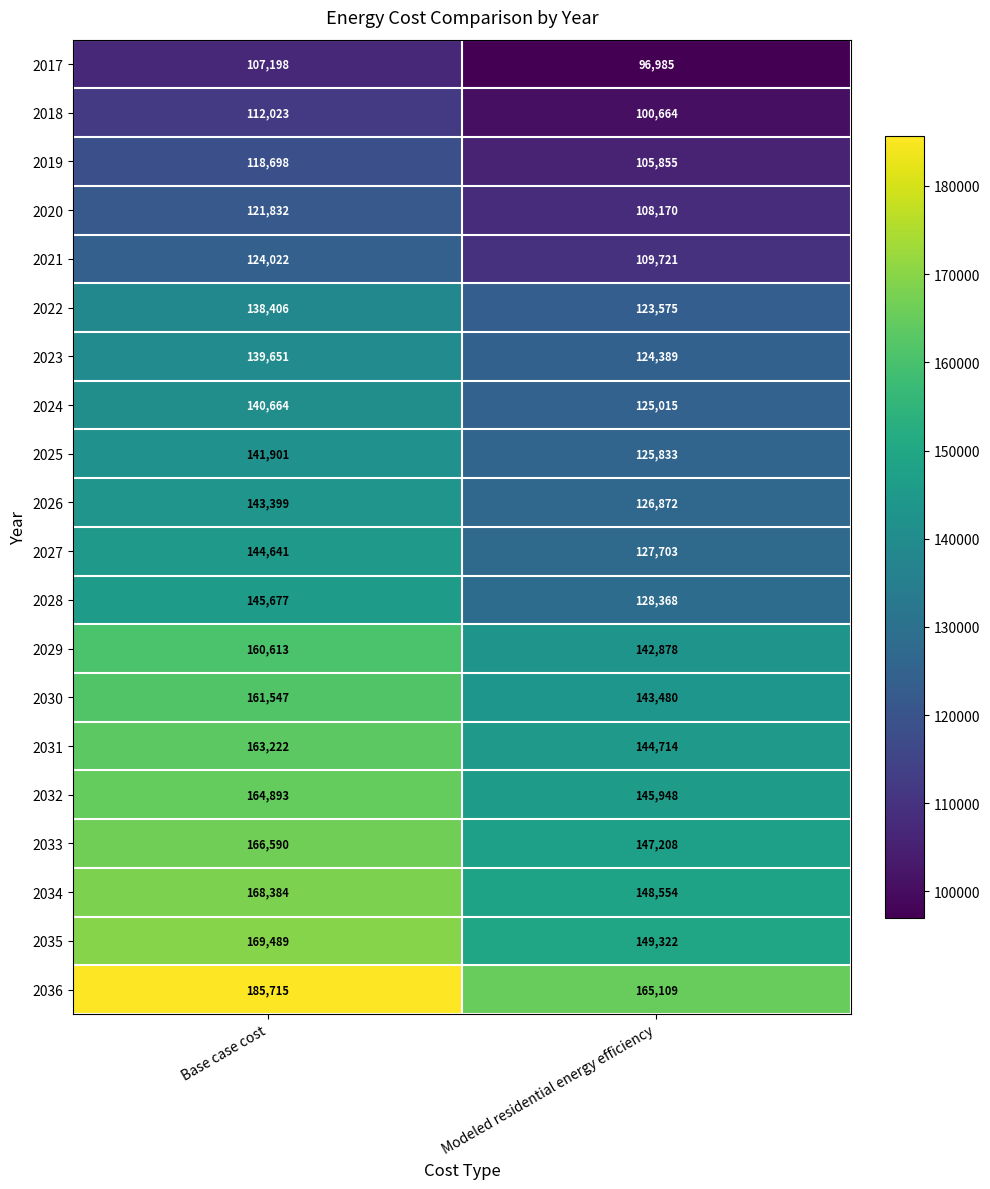

Which series has the largest total across all categories?

2036